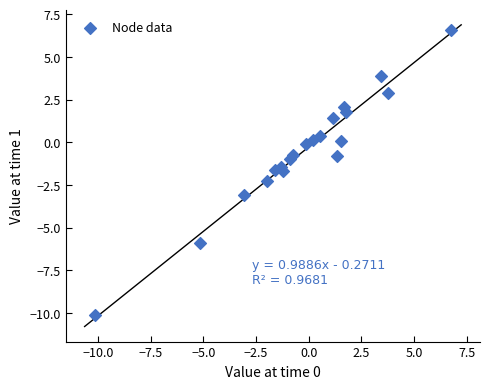

What is the range of X values (max minus min)?

16.9